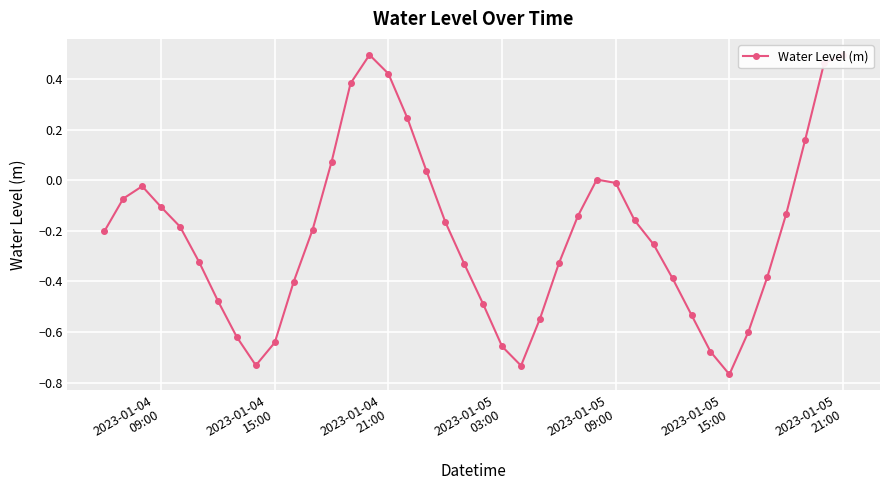

How many interior local valleys (lower than both neighbors) does the data have?

3